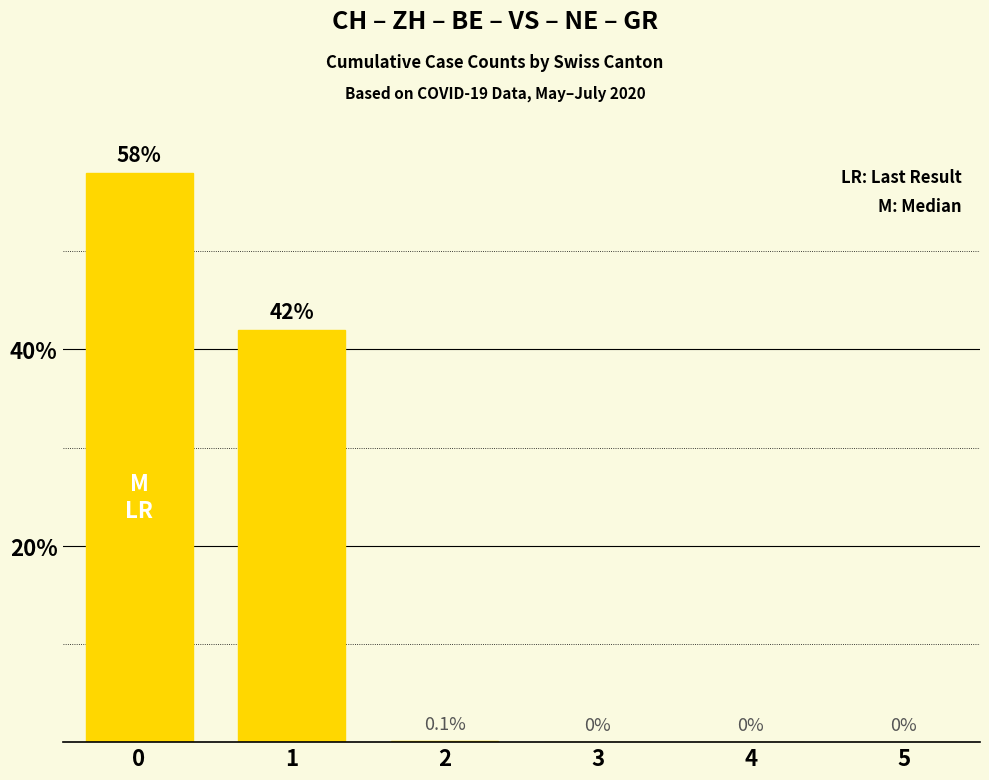

Reading right to left, what are all the values shown in this chart?

5=0.0	4=0.0	3=0.0	2=0.1	1=42.0	0=58.0